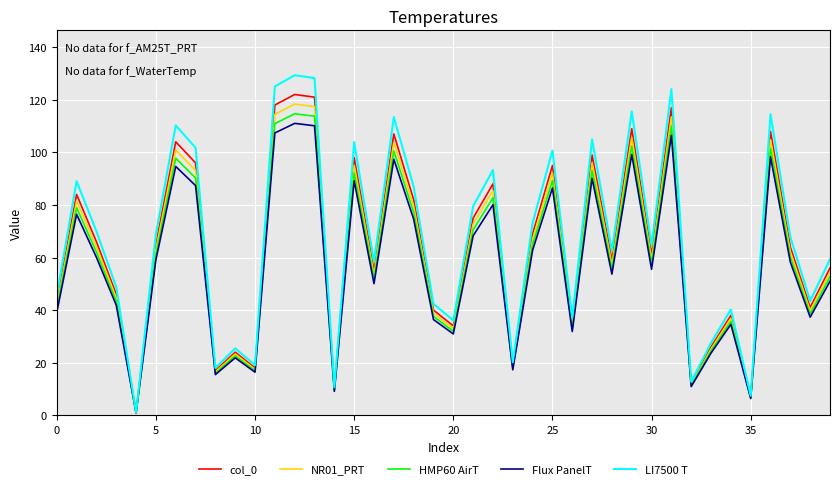

What is the maximum value shown in the chart?

129.3